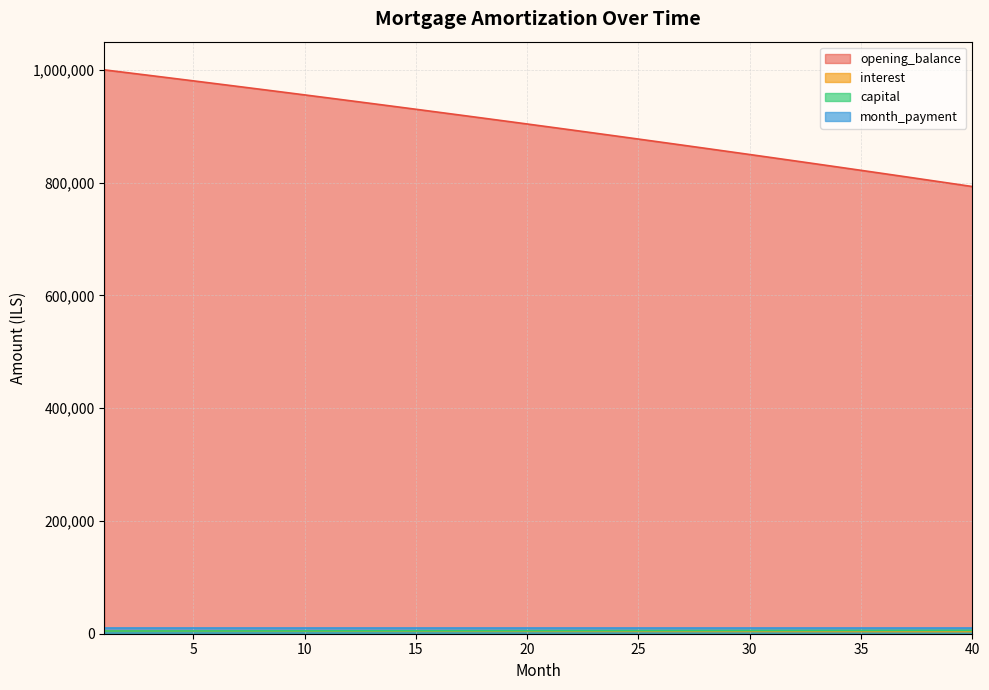

Is it true that capital equals 7730.7 at 38?

False